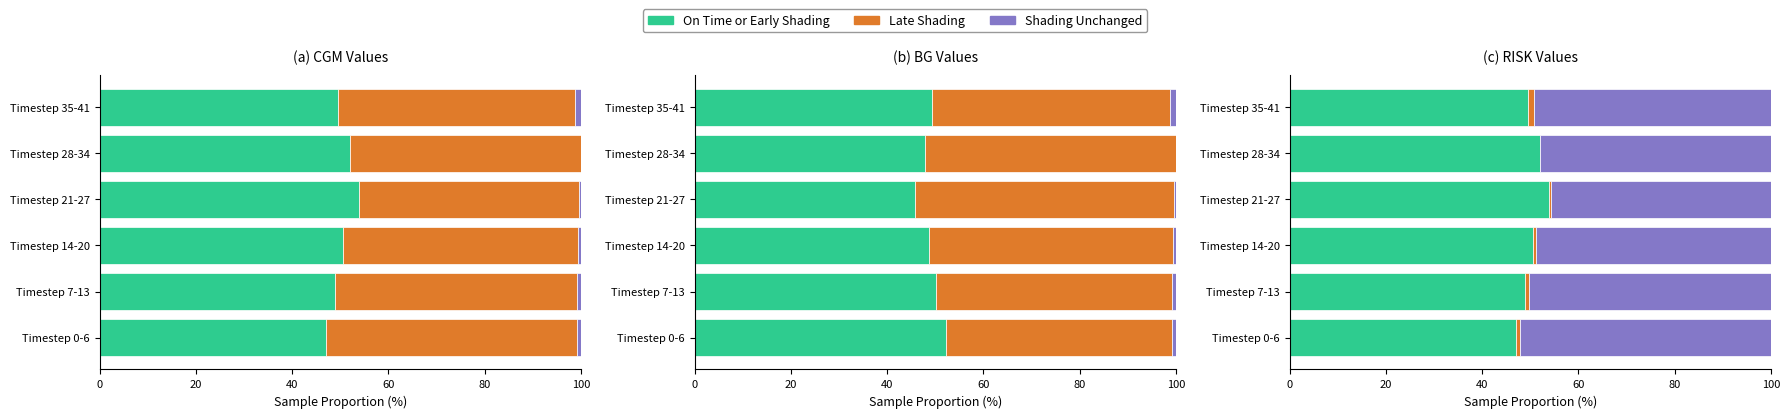

The value of Shading Unchanged at Timestep 14-20 is 48.7. True or false?

True